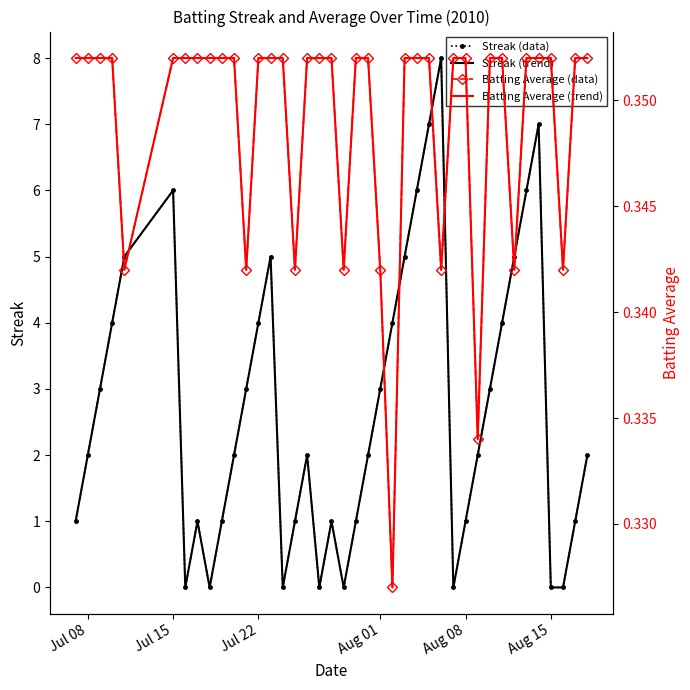

How many lines are shown in the chart?

4